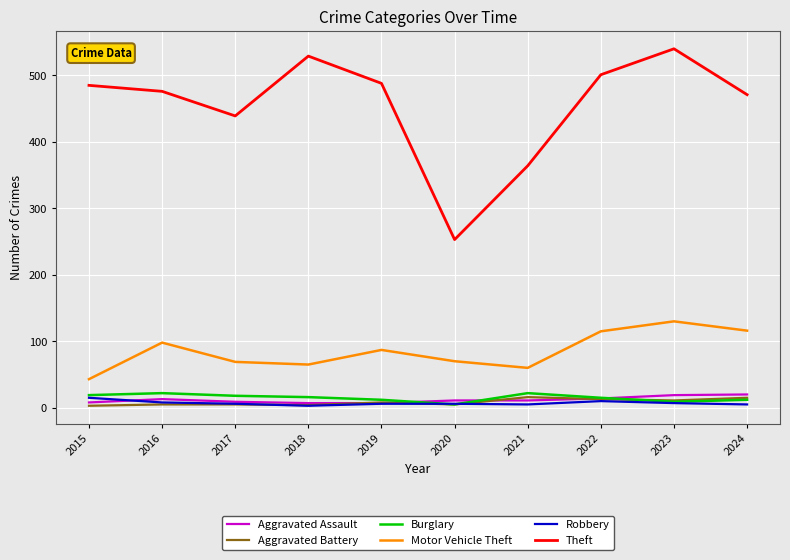

Does the chart display data point markers on the line(s)?

No